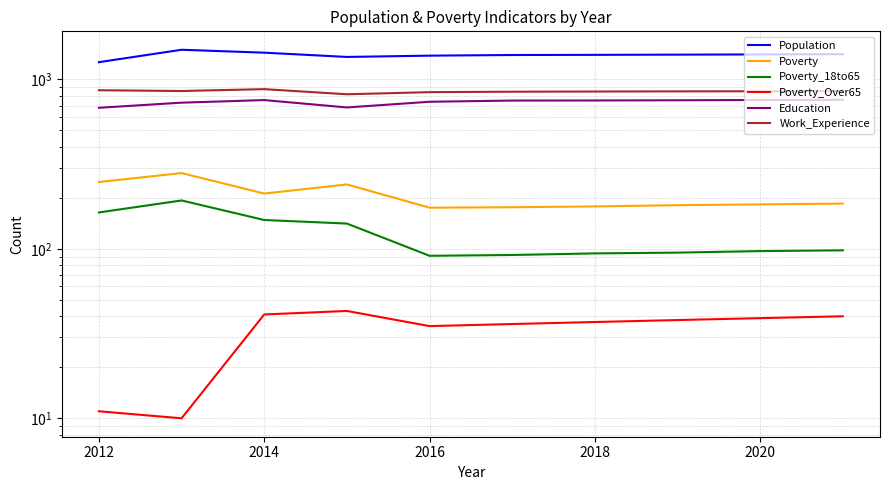

What is the smallest value displayed?

10